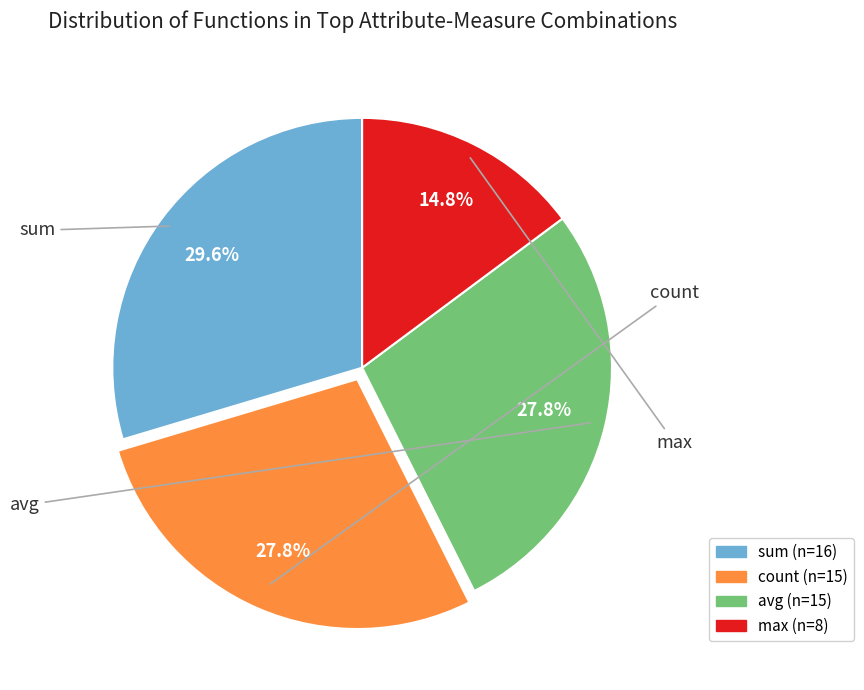

Is it true that sum is 30% of the pie?

True